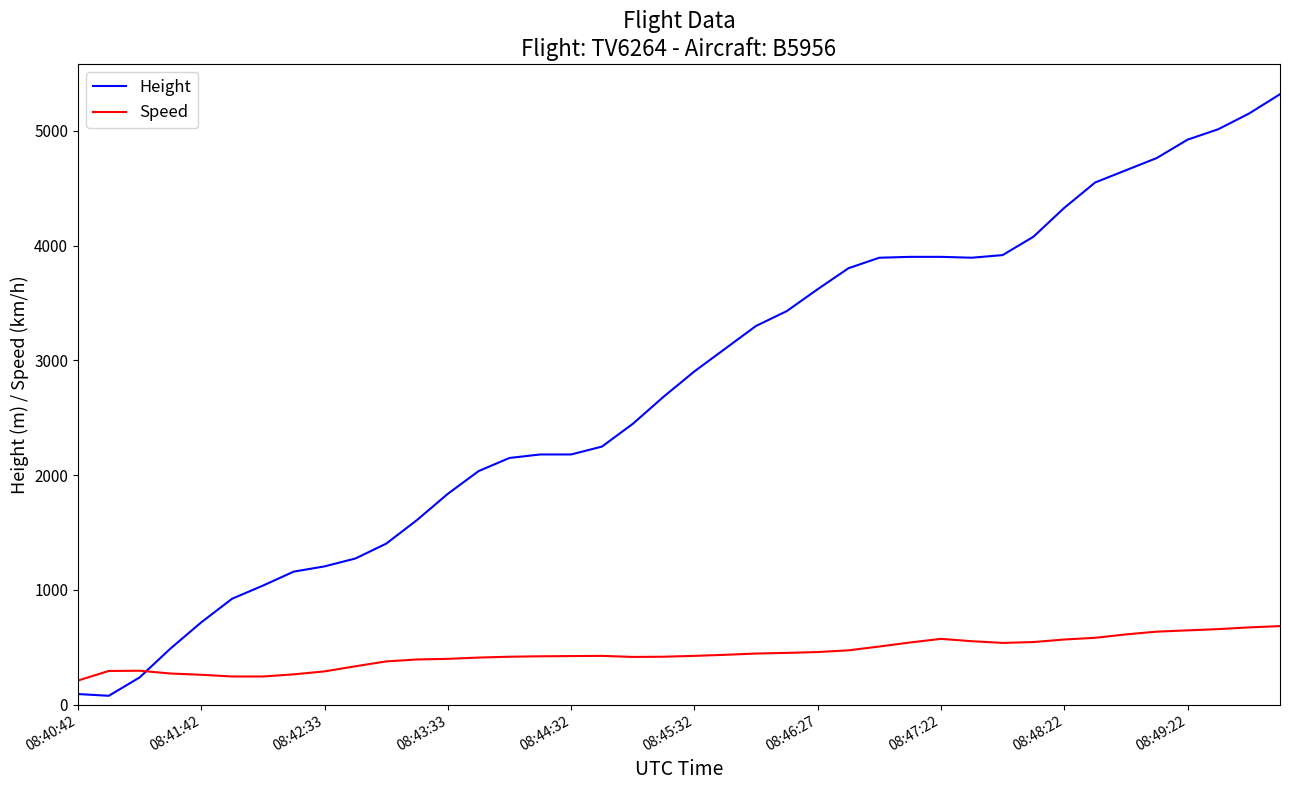

Rank the series by their maximum value, from lowest to highest.

Speed, Height